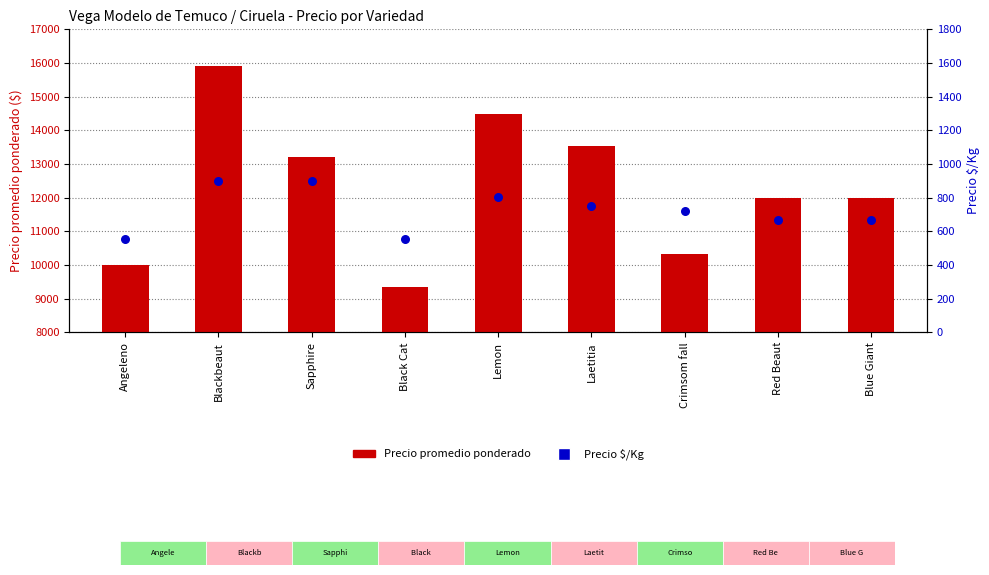

Is the value of Precio promedio ponderado at Lemon greater than the value of Precio $/Kg at Sapphire?

Yes